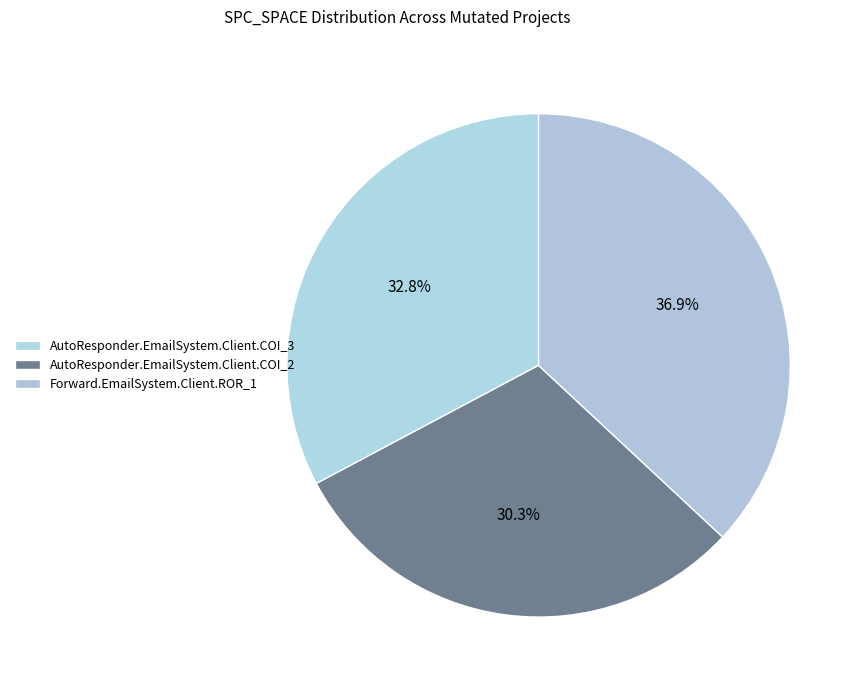

What percentage is the AutoResponder.EmailSystem.Client.COI_3 slice, to the nearest percent?

33%